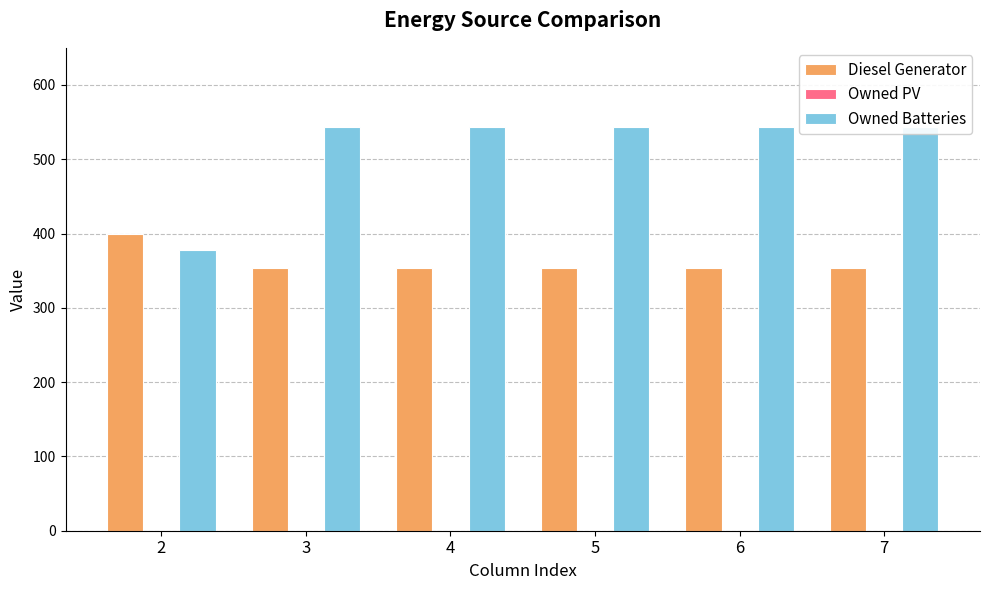

What is the total value across all series at 5?

898